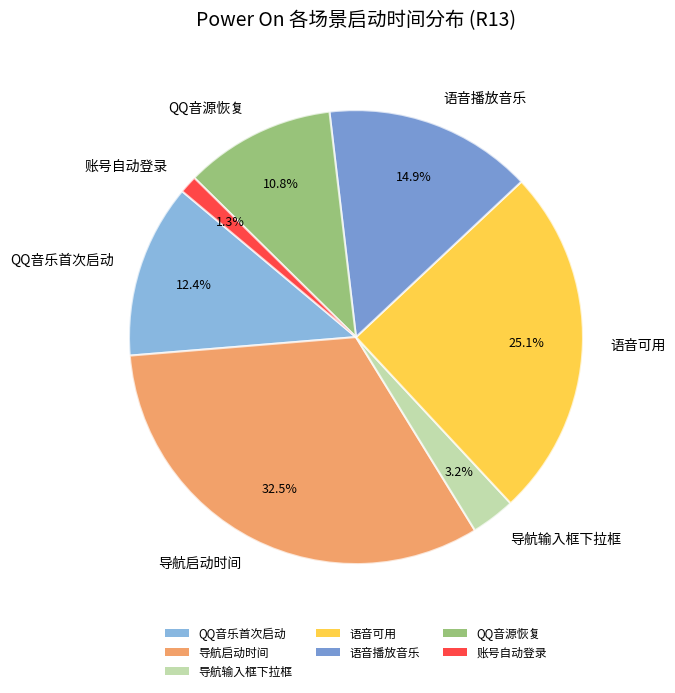

What is the largest slice in the pie chart?

导航启动时间